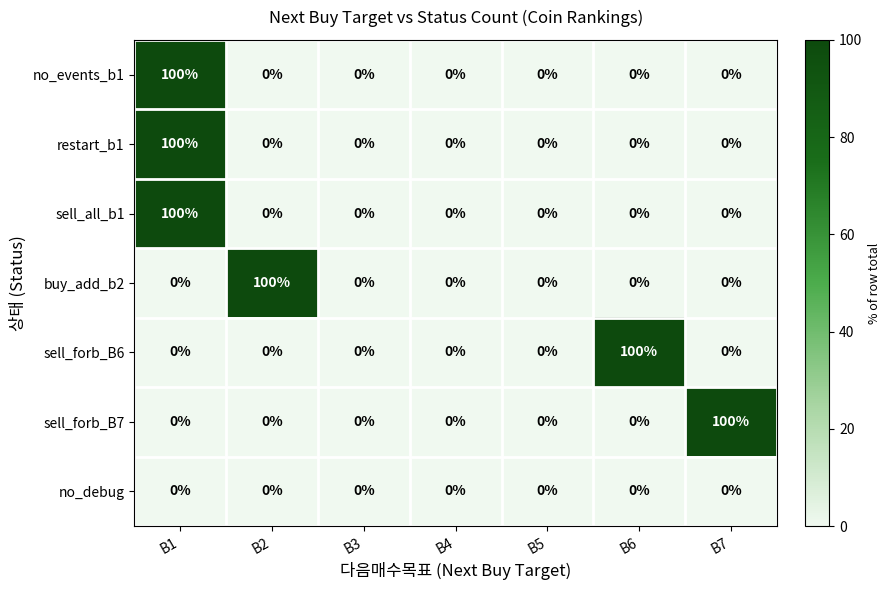

What is the total value across all series at B2?

100